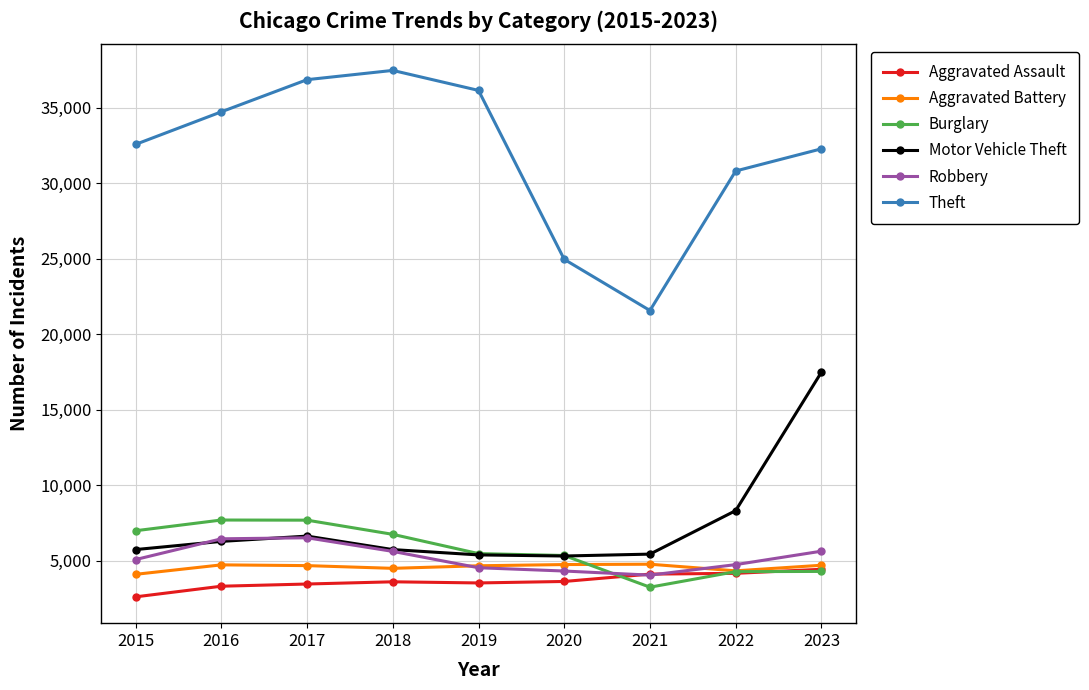

Count the number of data series in this chart.

6